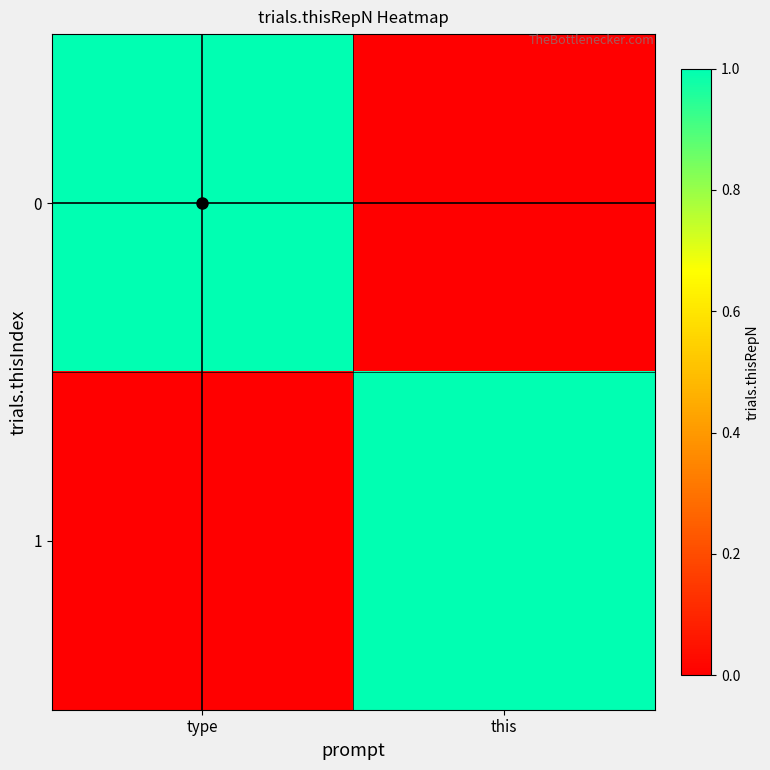

List the series in order of their peak value, lowest first.

0, 1